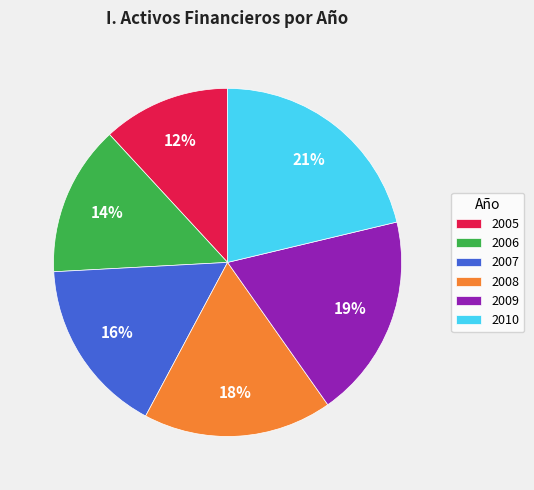

True or false: 2009 accounts for 9% of the total.

False